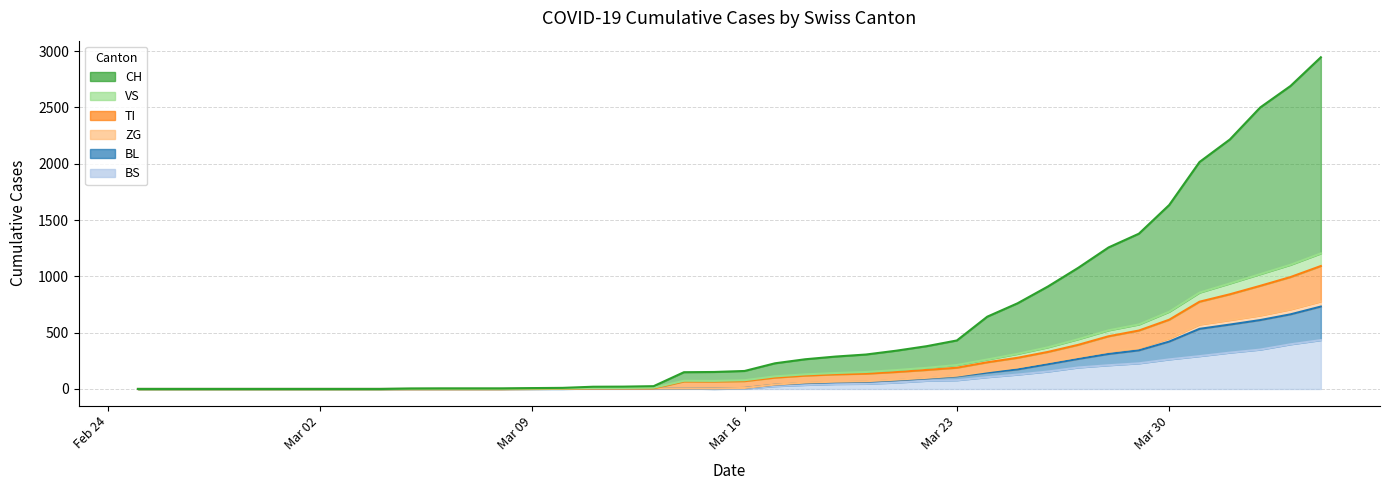

Does the chart have visible grid lines?

Yes